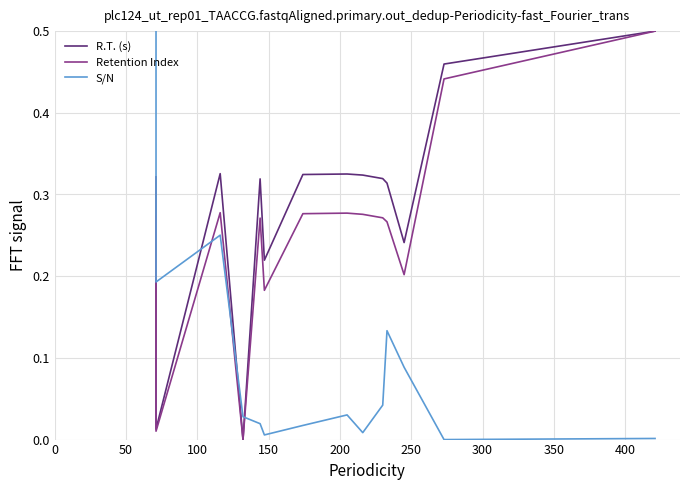

What is the maximum value for Retention Index?

0.5